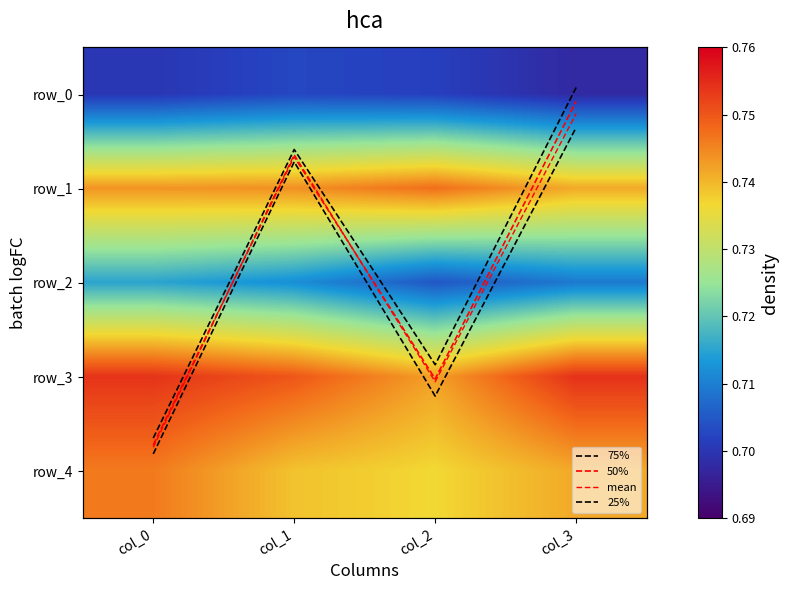

What is the sum of the row_1 values at col_1 and col_0?

1.5